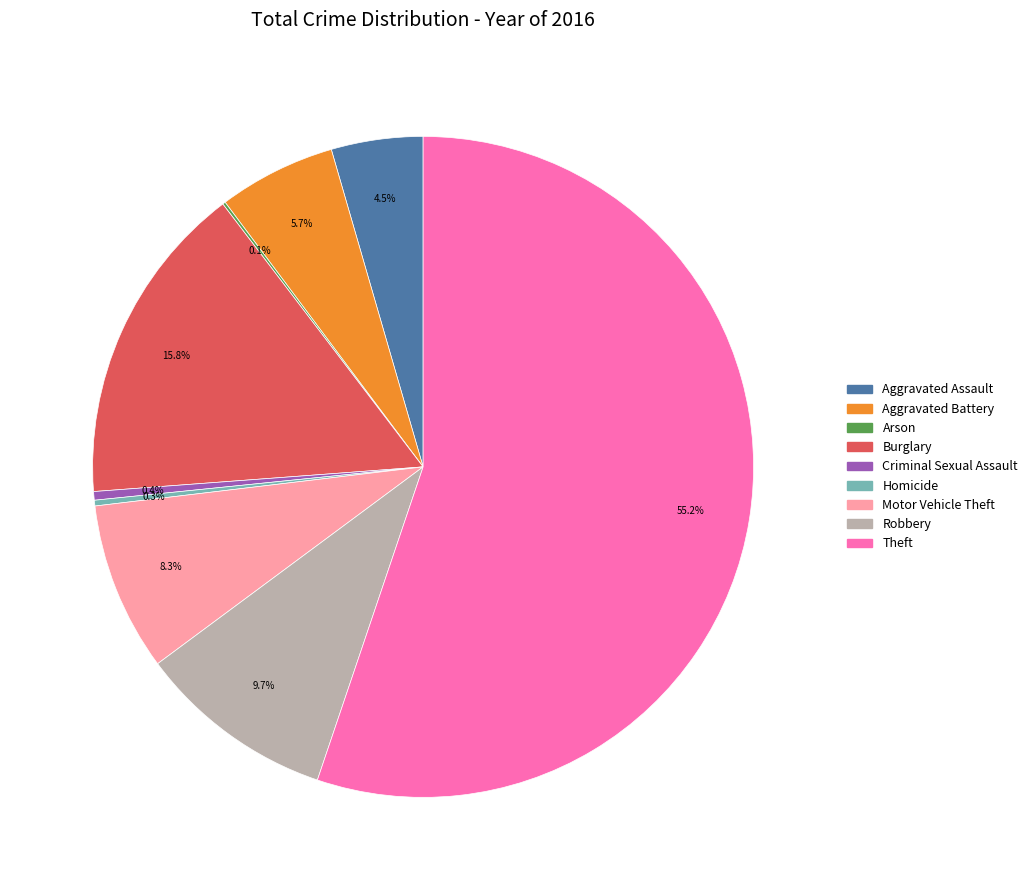

To the nearest percent, what is the average slice percentage?

11%